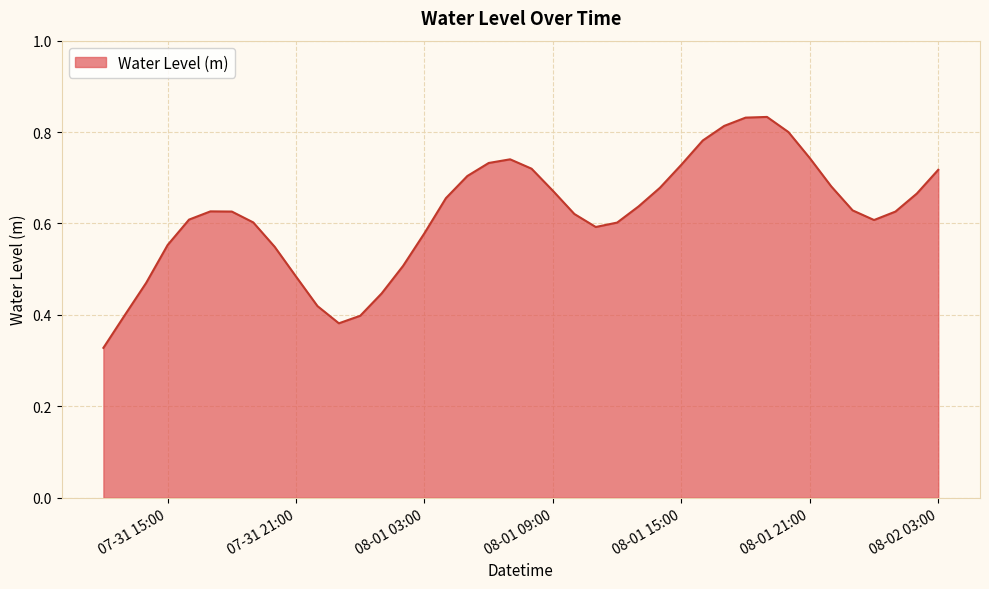

Is this an area chart (filled region under the line)?

Yes